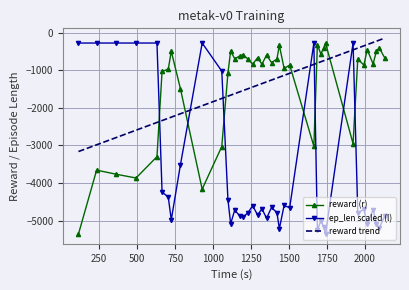

What is the lowest value of the reward (r) series?

-5356.1